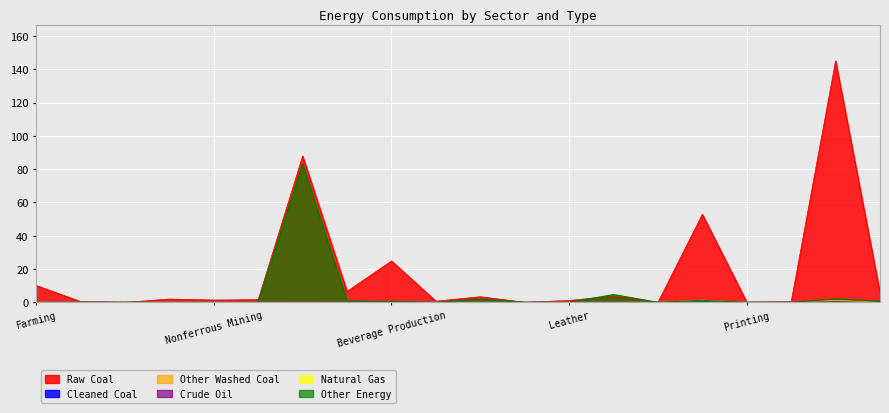

Is the value of Crude Oil at Beverage Production greater than the value of Raw Coal at Petroleum Coking?

No